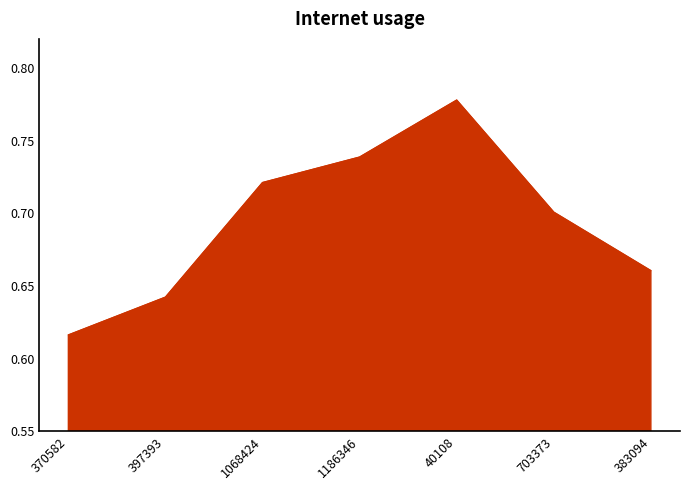

Where is the first local maximum?

40108